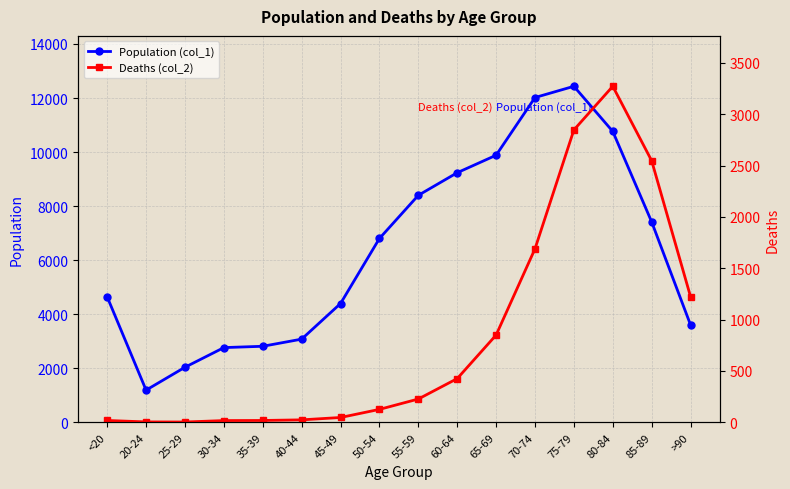

Is the value of Deaths (col_2) at 30-34 greater than the value of Population (col_1) at >90?

No